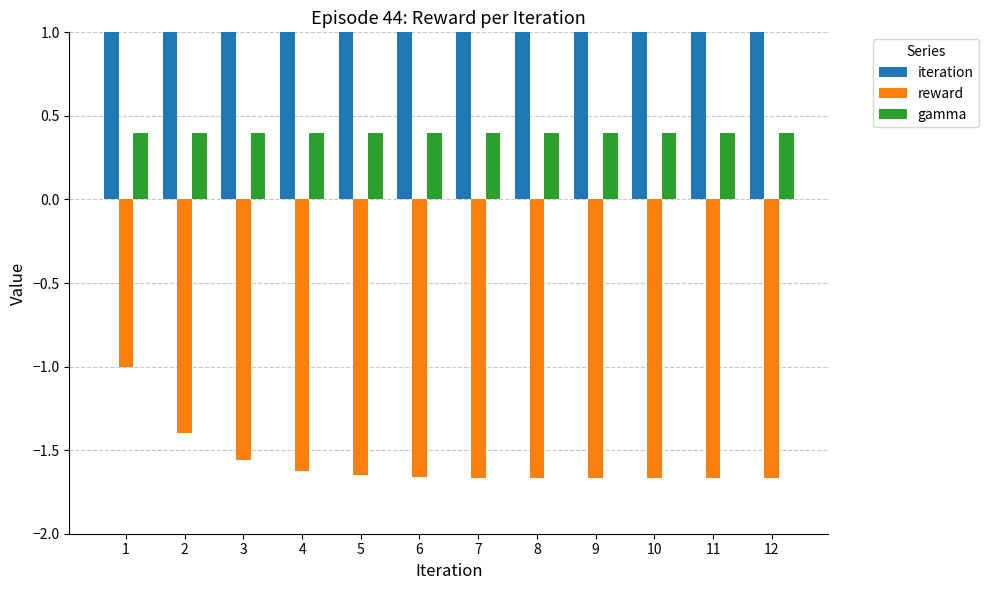

What is the value of the reward bar at the 10th from the left?

-1.7